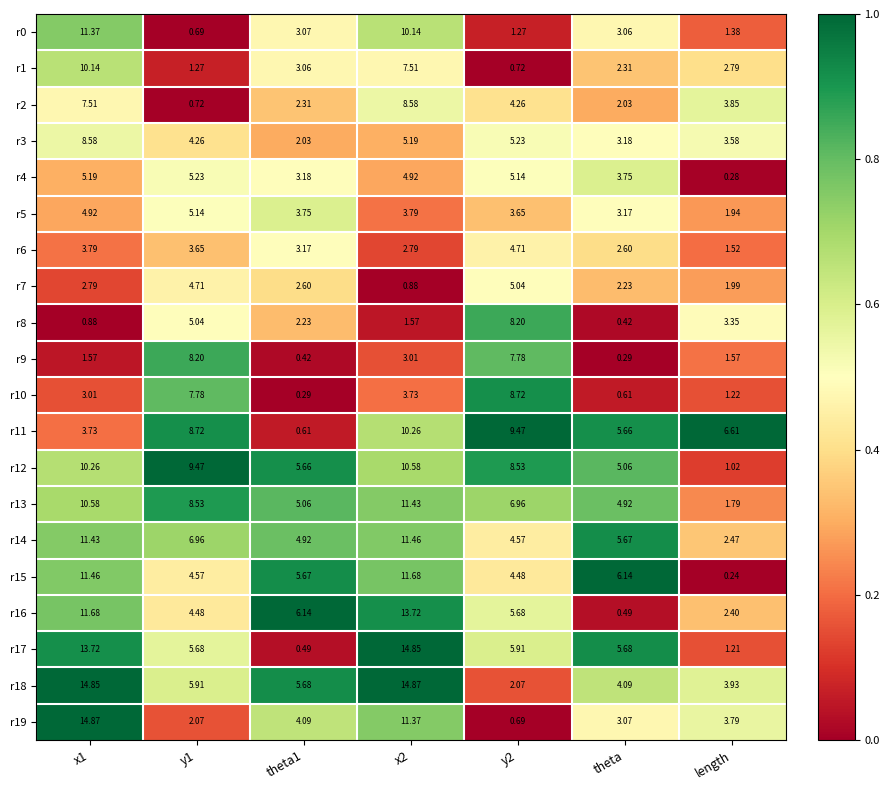

Is the value of r6 at theta1 greater than the value of r16 at x1?

No